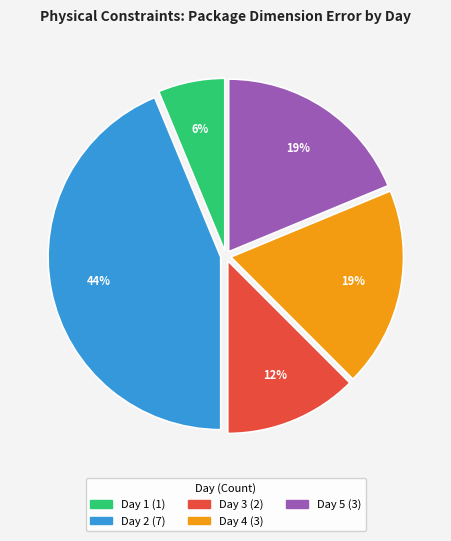

How many slices are in this pie chart?

5